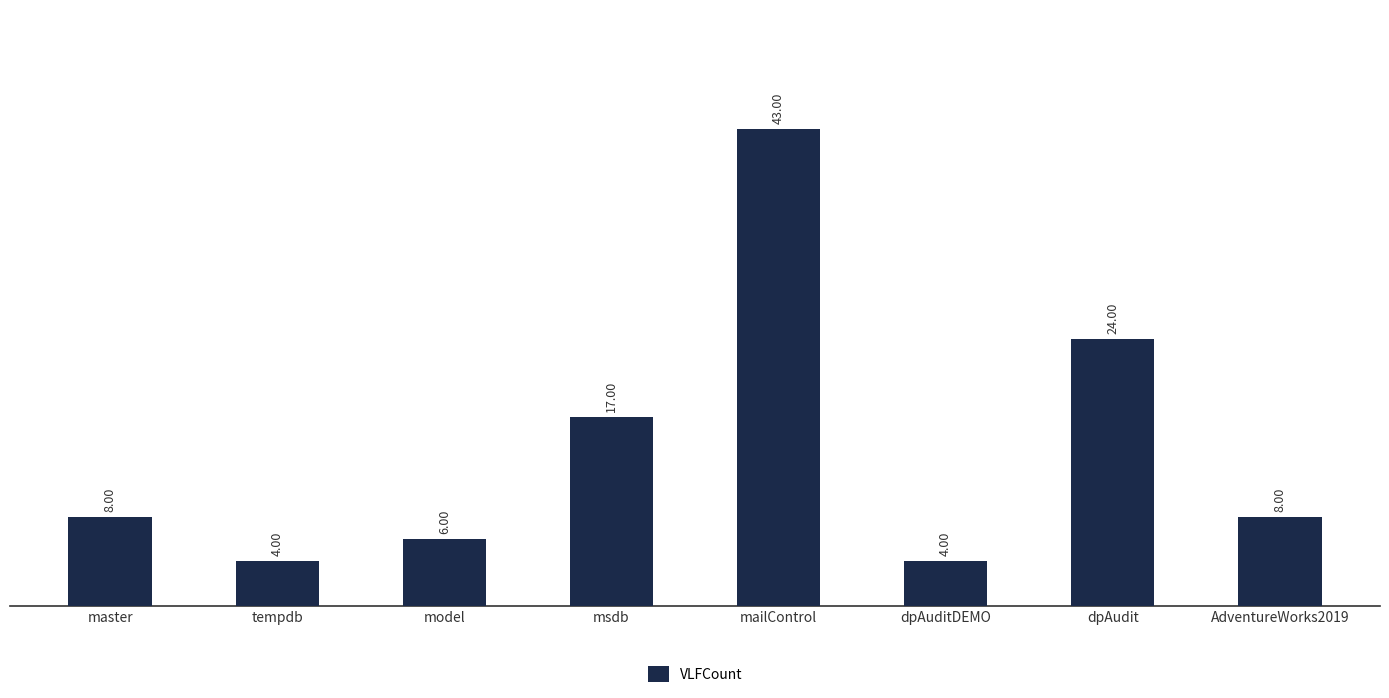

At which label is the value closest to 23?

dpAudit